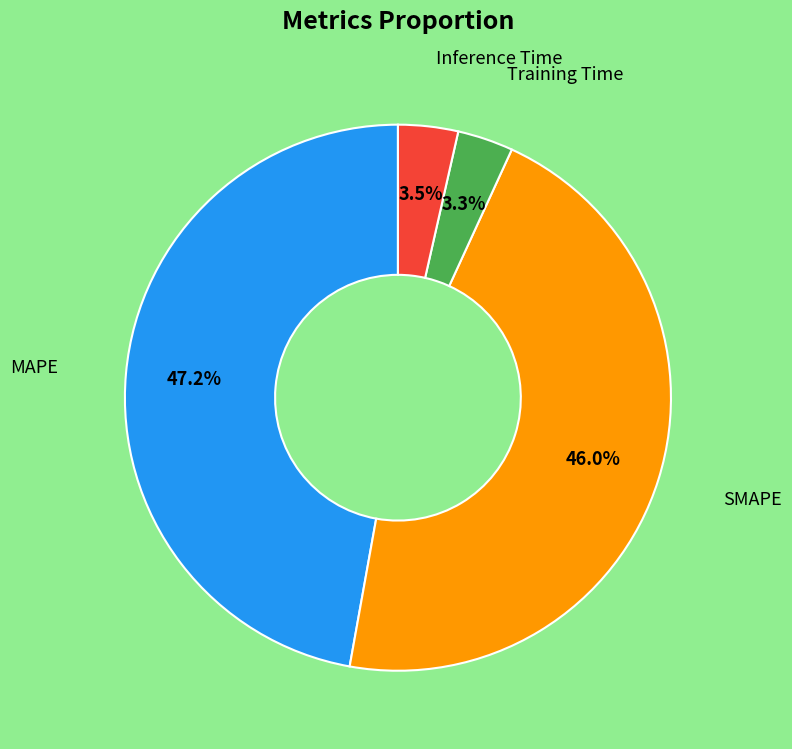

Does any single category account for the majority?

No